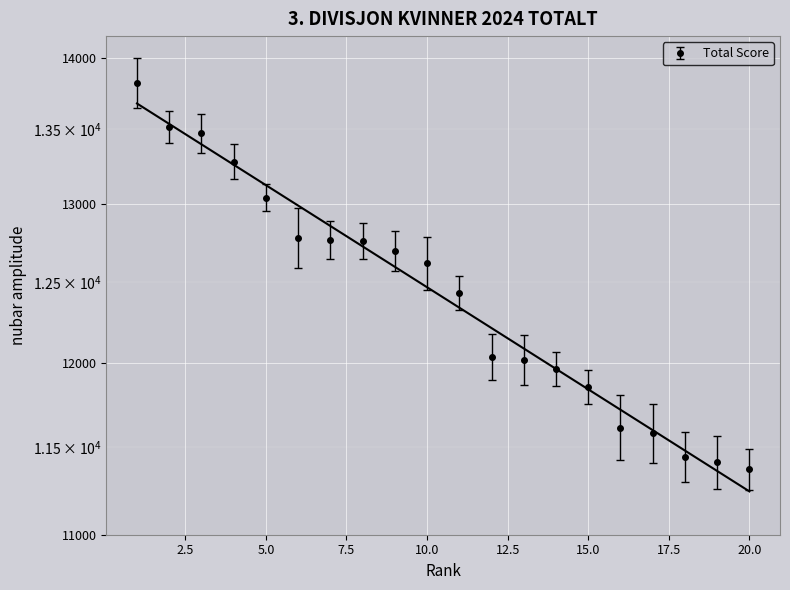

Which category has the highest value across all series?

1